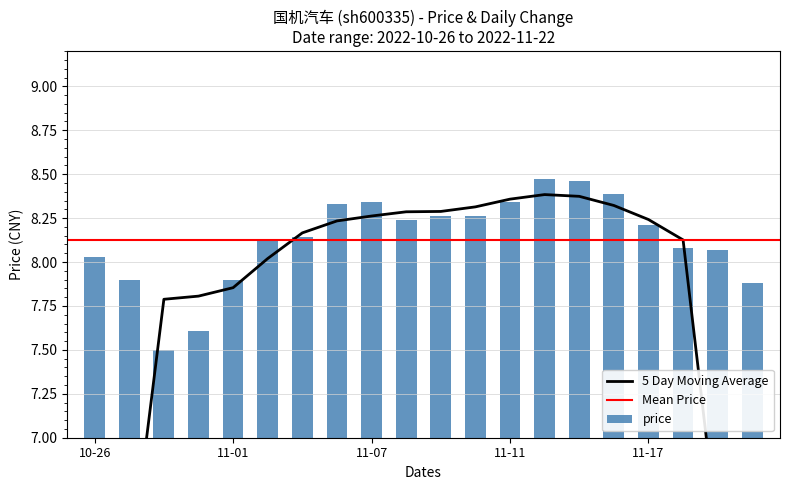

Which label corresponds to the largest value in the chart?

2022-11-14